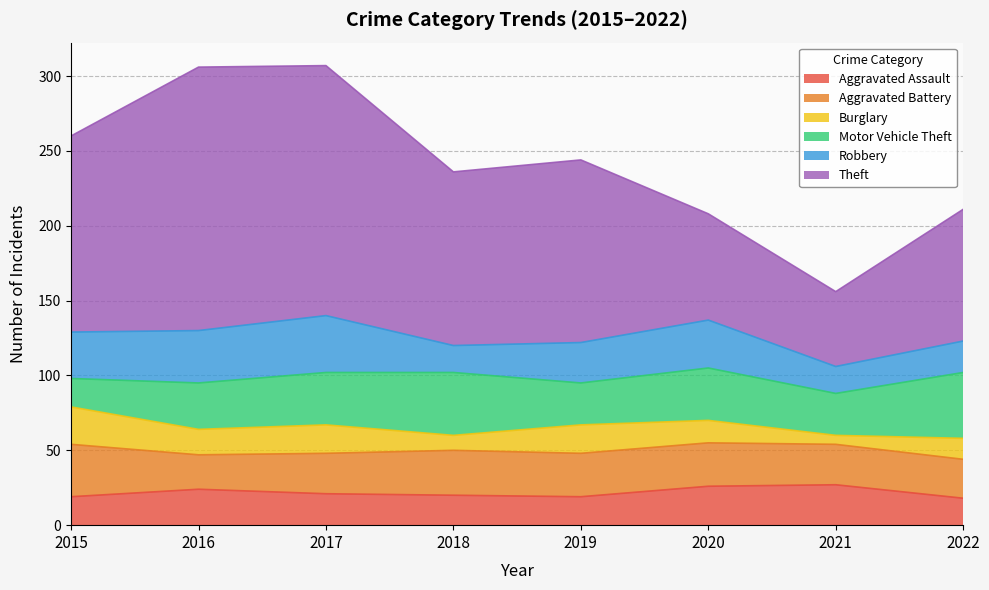

The value of Motor Vehicle Theft at 2019 is 28. True or false?

True